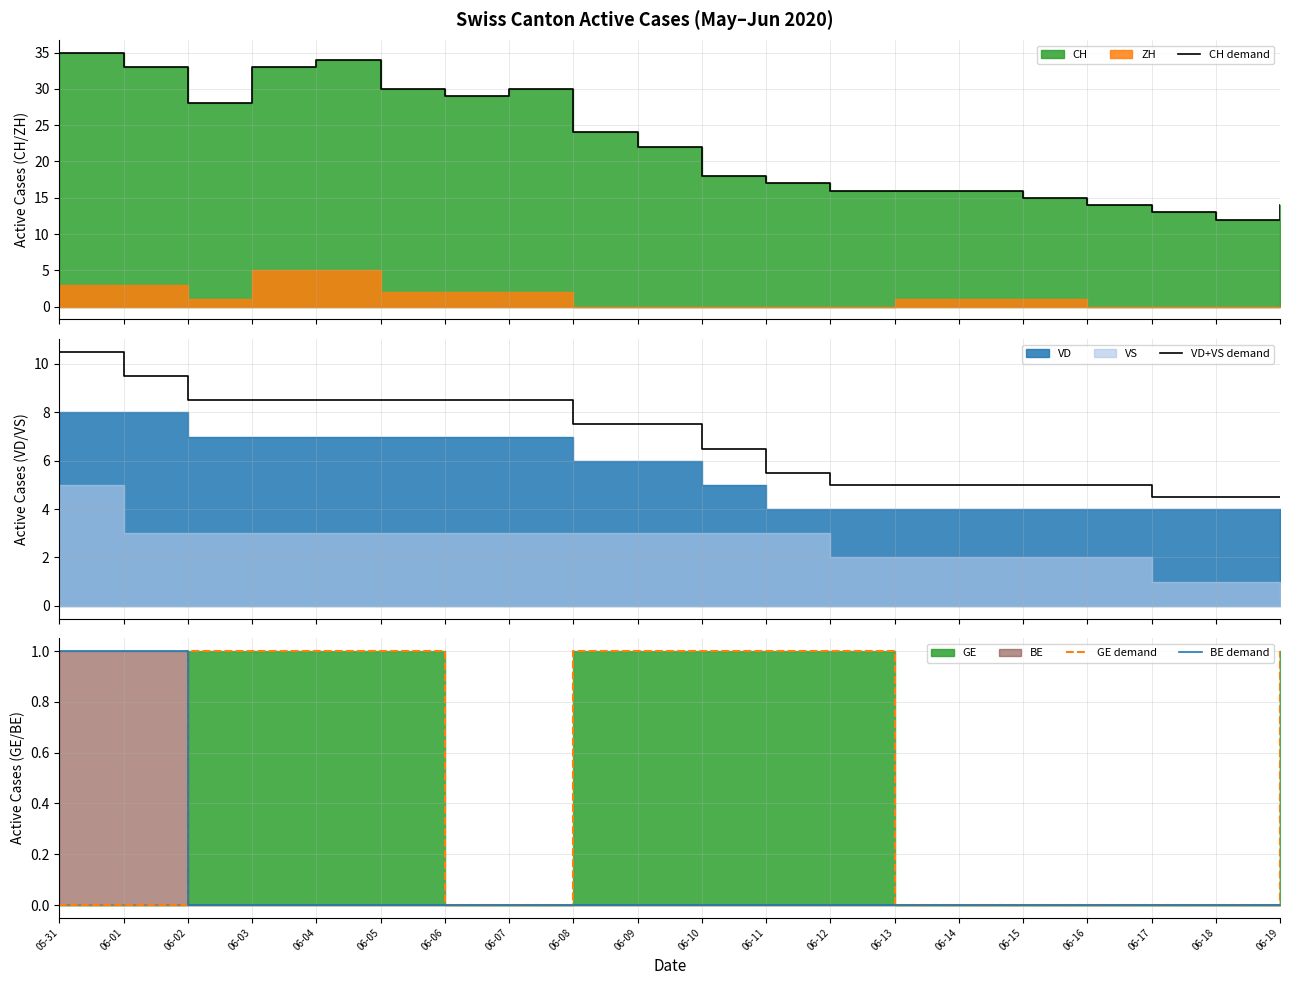

True or false: GE demand and VD+VS demand intersect in this chart.

False